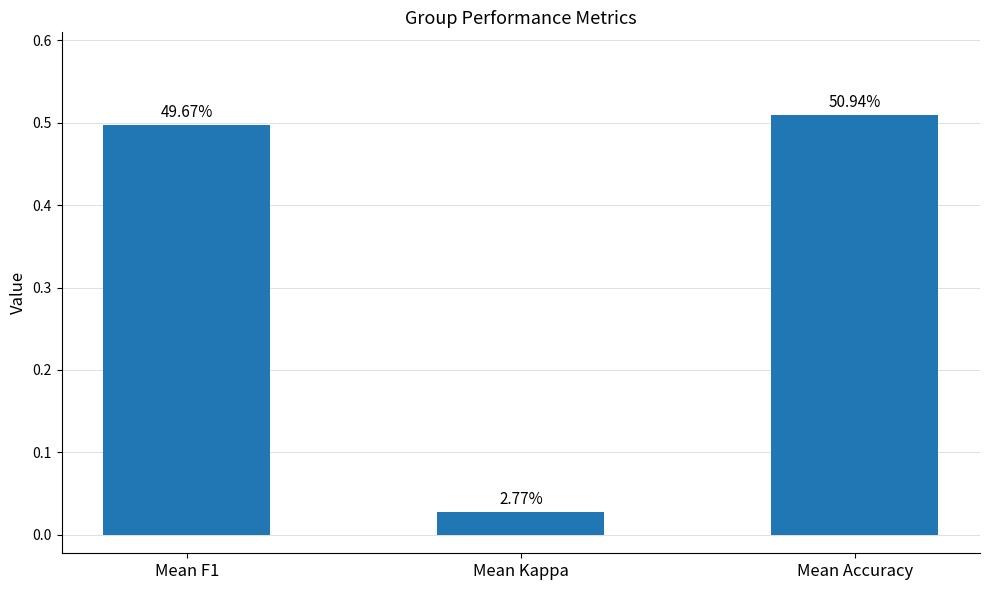

Rank the categories by value from highest to lowest.

Mean Accuracy, Mean F1, Mean Kappa